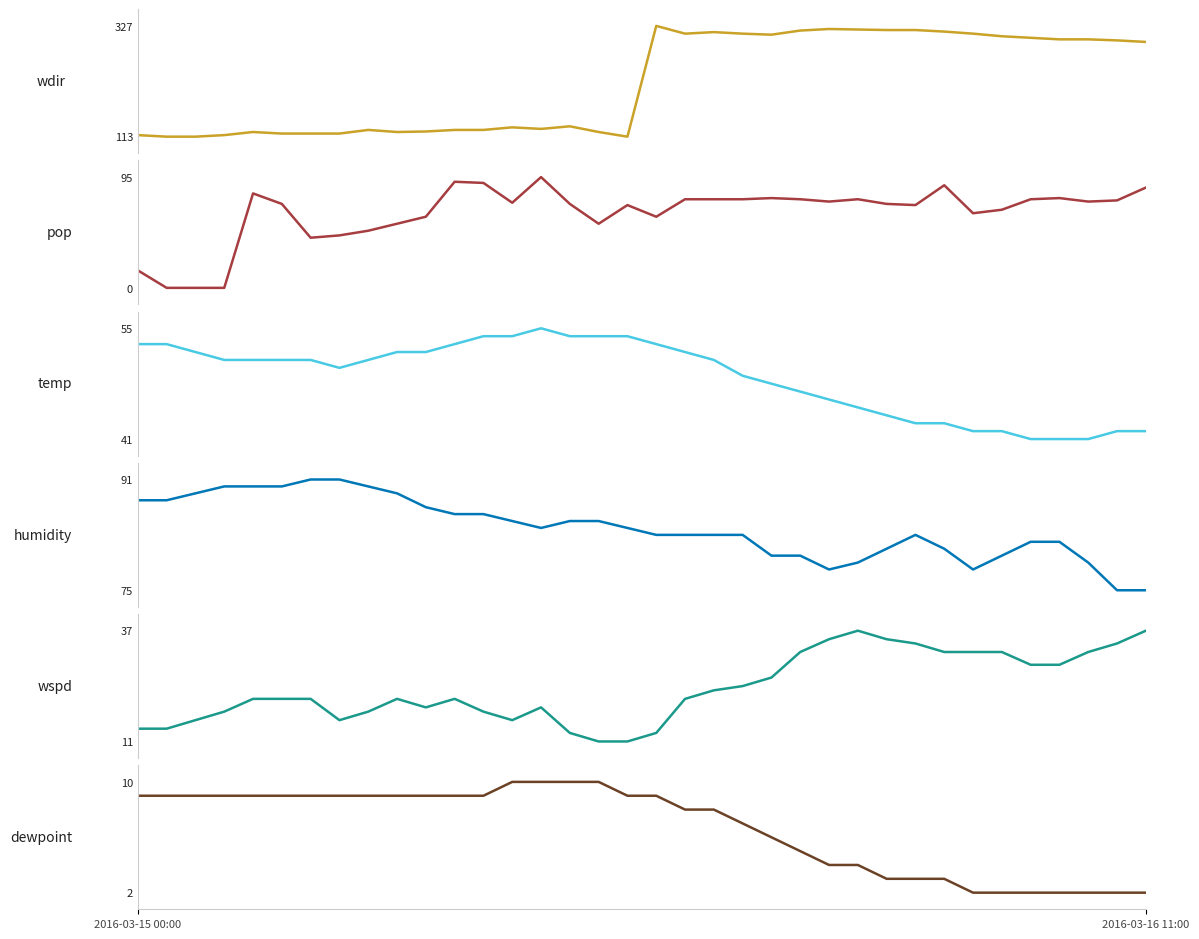

What is the difference between the maximum and minimum values in the wspd series?

26